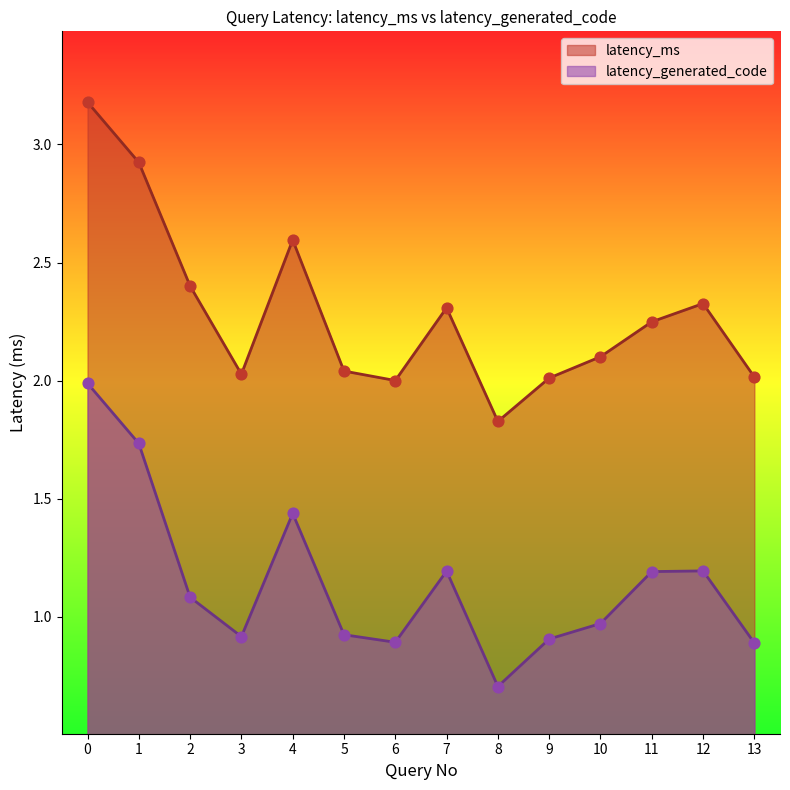

Which series reaches the minimum Y coordinate?

latency_generated_code